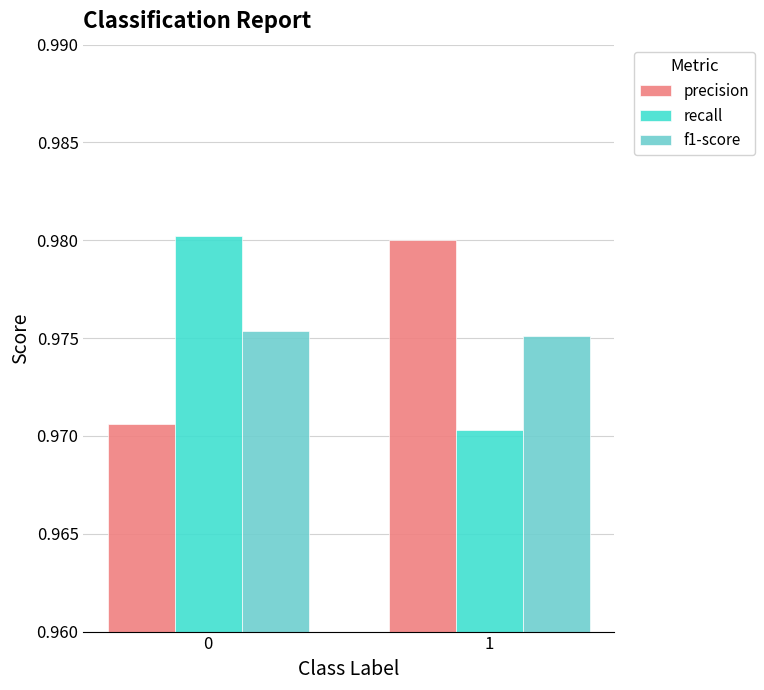

Which series changed the most between 0 and 1?

recall